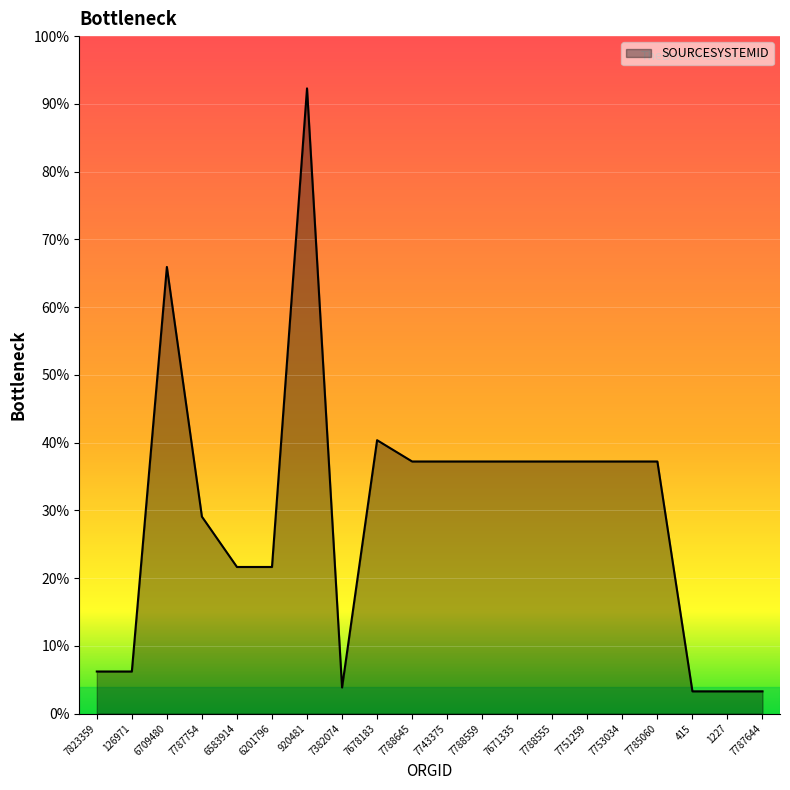

Does the chart have visible grid lines?

Yes